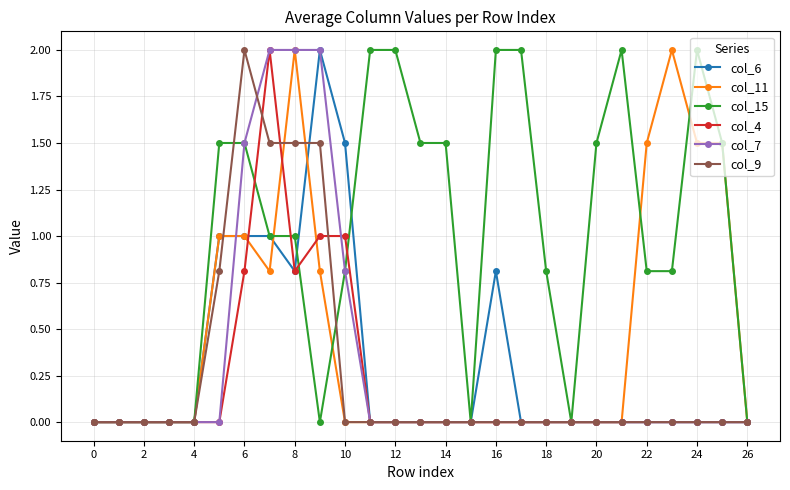

Which series has the largest total across all categories?

col_15